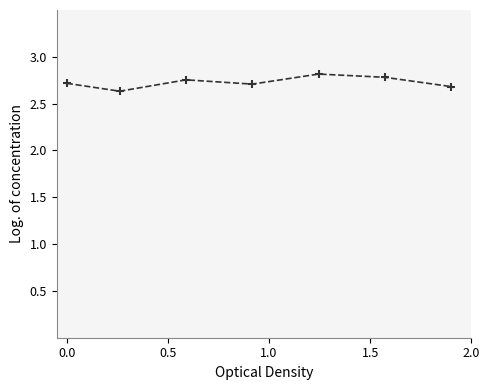

What is the value of the 4th point from the left?

2.7